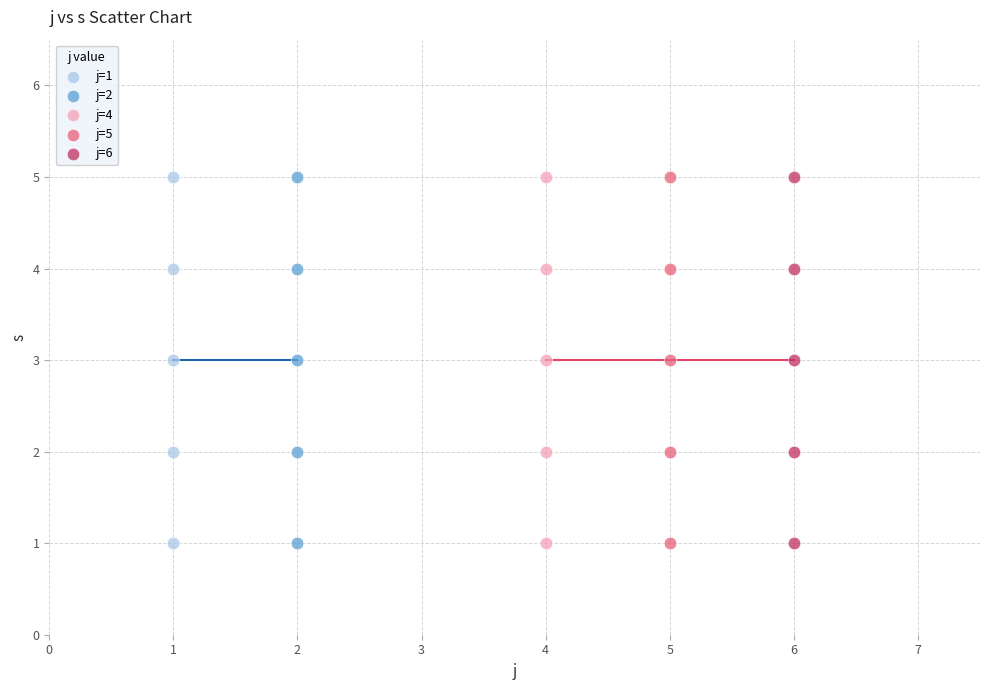

What are all the series names shown in the legend?

j=1, j=2, j=4, j=5, j=6